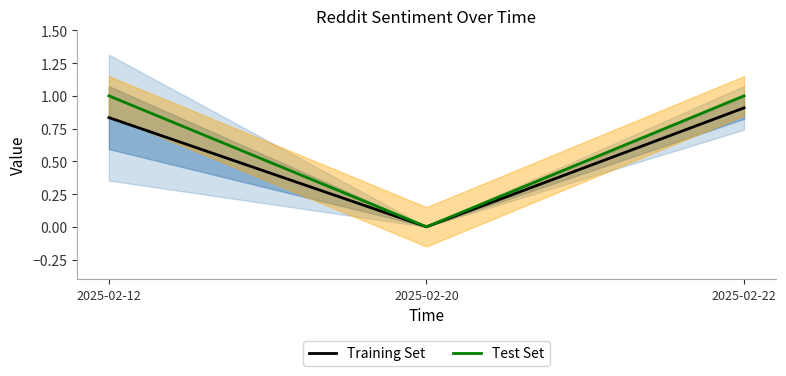

Reading left to right, transcribe all the data shown in this chart.

Training Set: 0.8	0.0	0.9
Test Set: 1.0	0.0	1.0